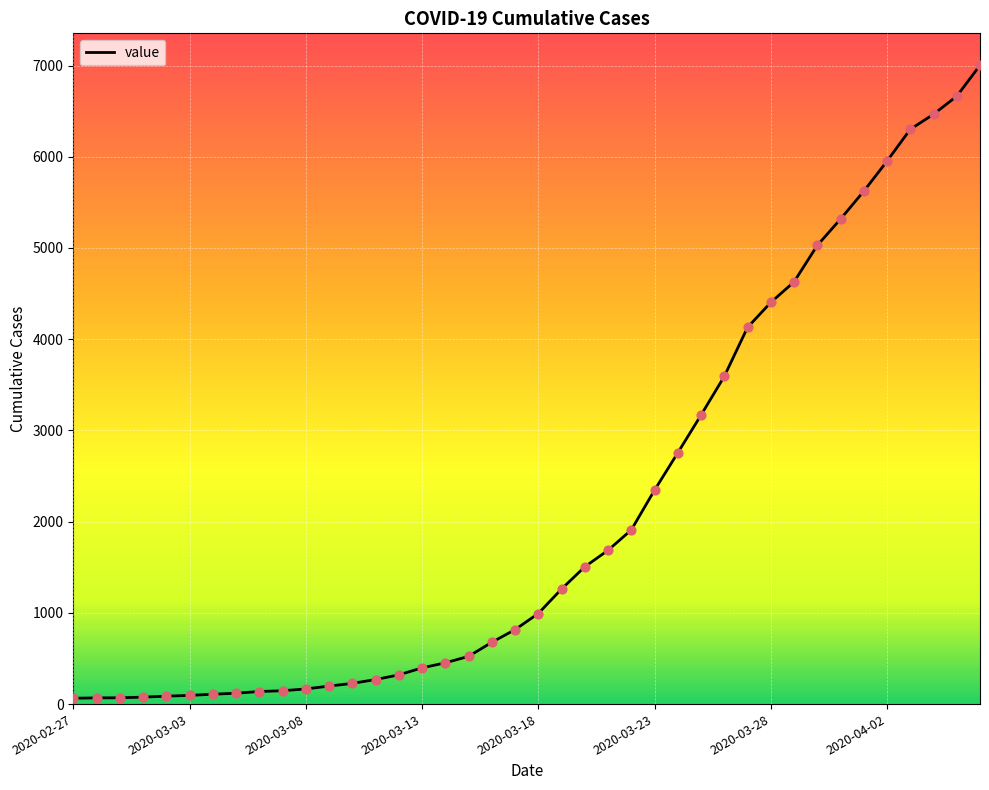

What is the maximum value shown in the chart?

7003